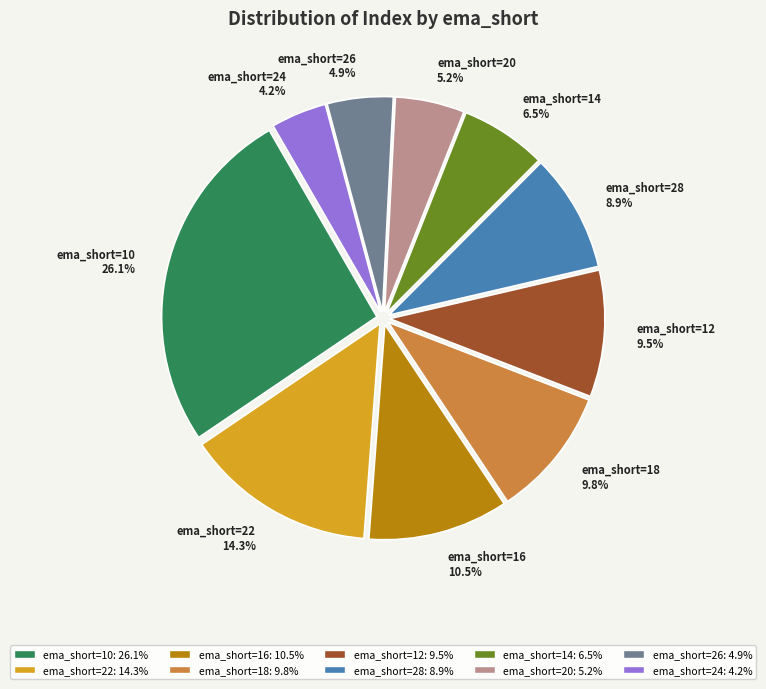

Does ema_short=14 6.5% represent more than half of the total?

No